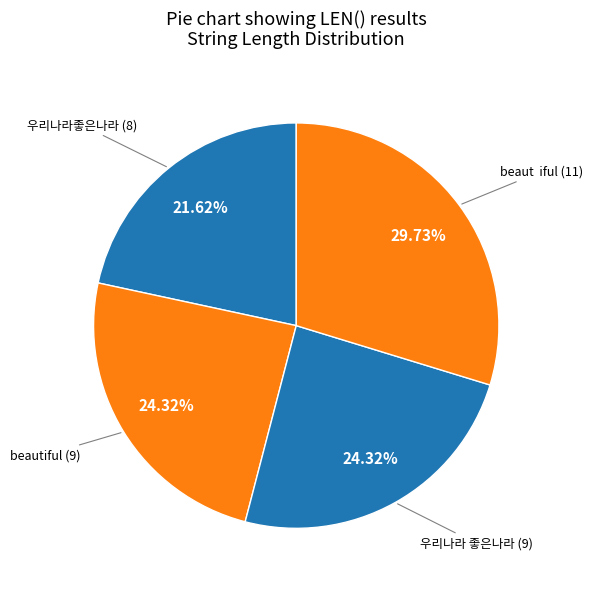

What is the smallest slice in the pie chart?

우리나라좋은나라 (8)